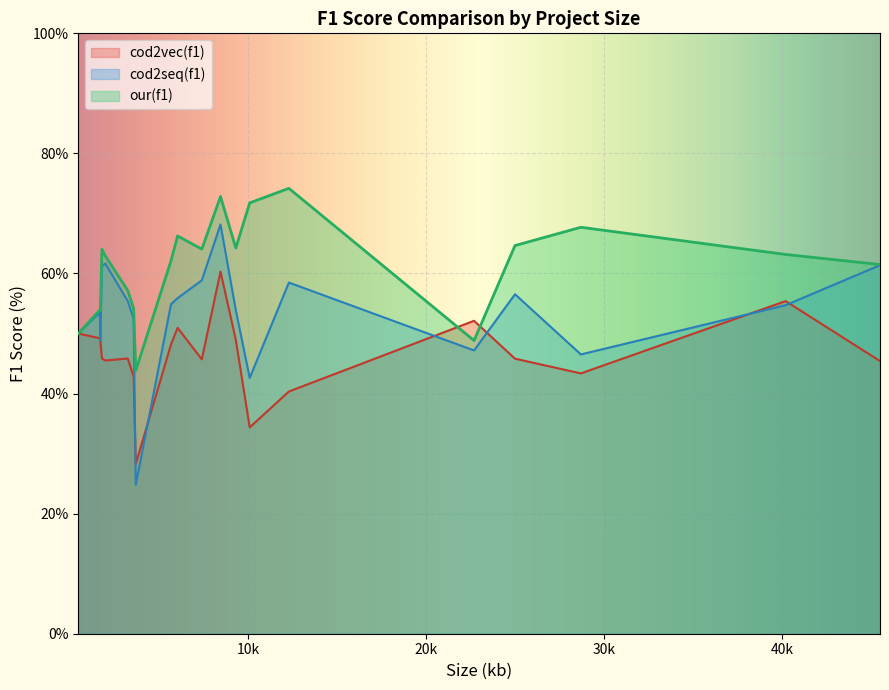

How many lines are shown in the chart?

3